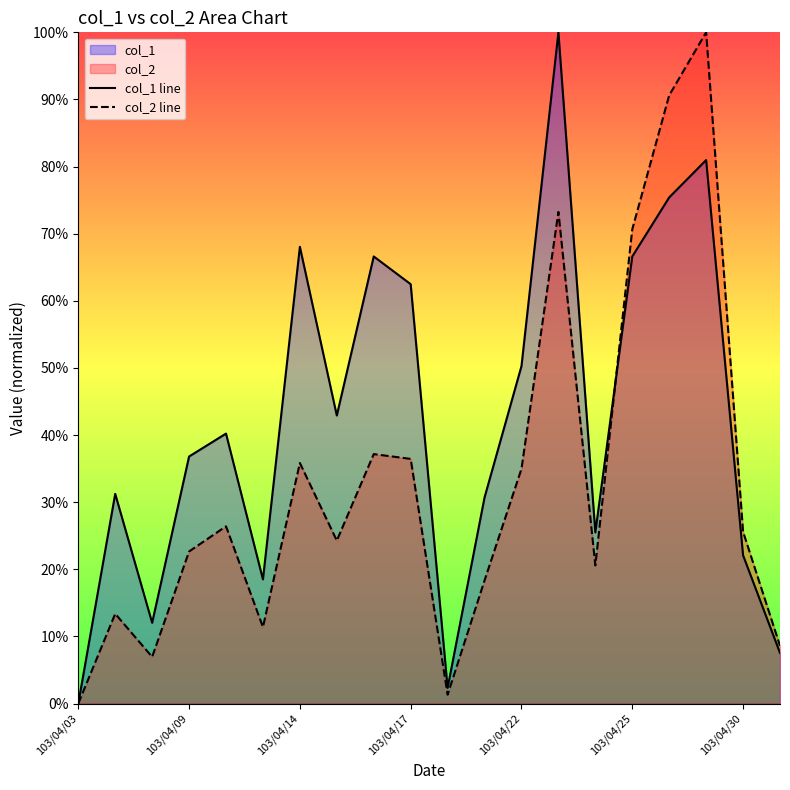

The value of col_1 line at 8 is 16.6. True or false?

False